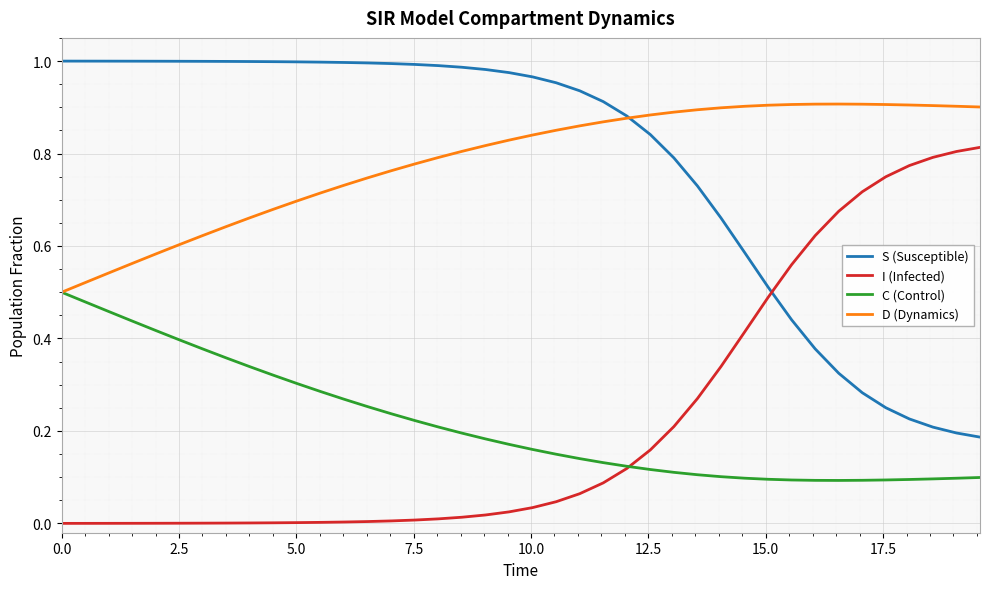

How many intersections are there between S (Susceptible) and I (Infected)?

1